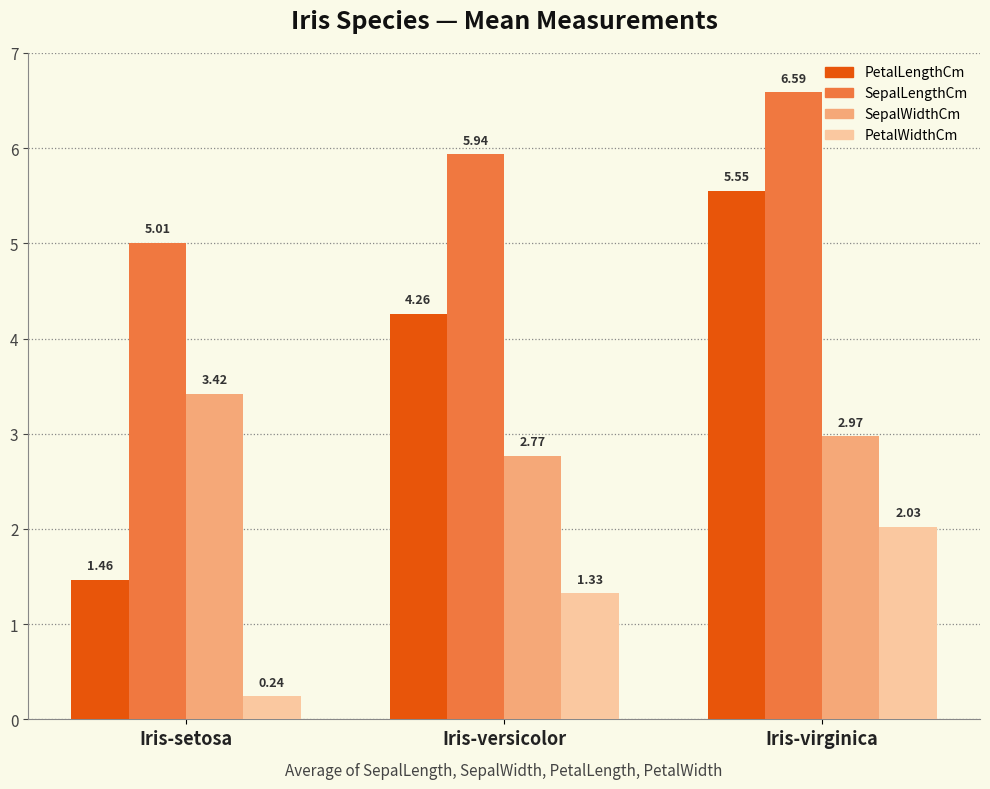

At how many categories does at least one series exceed 1?

3